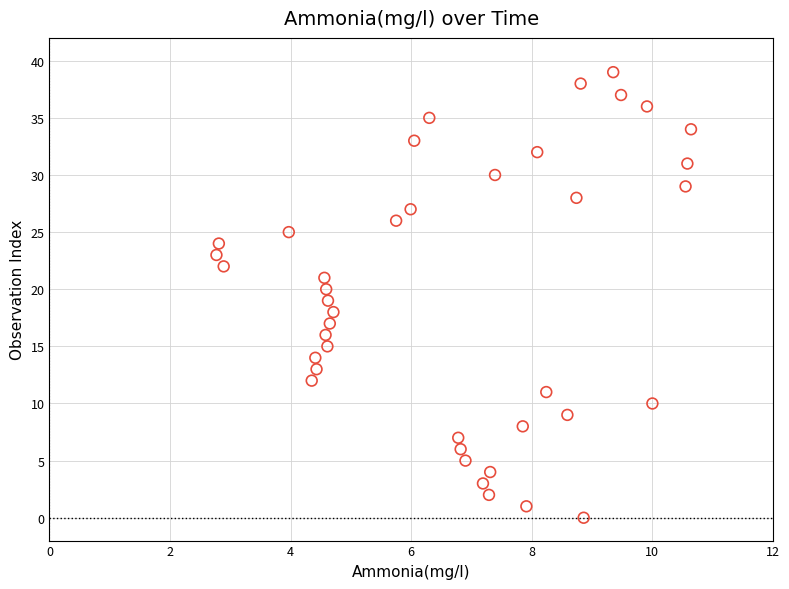

What is the range of Y values (max minus min)?

39